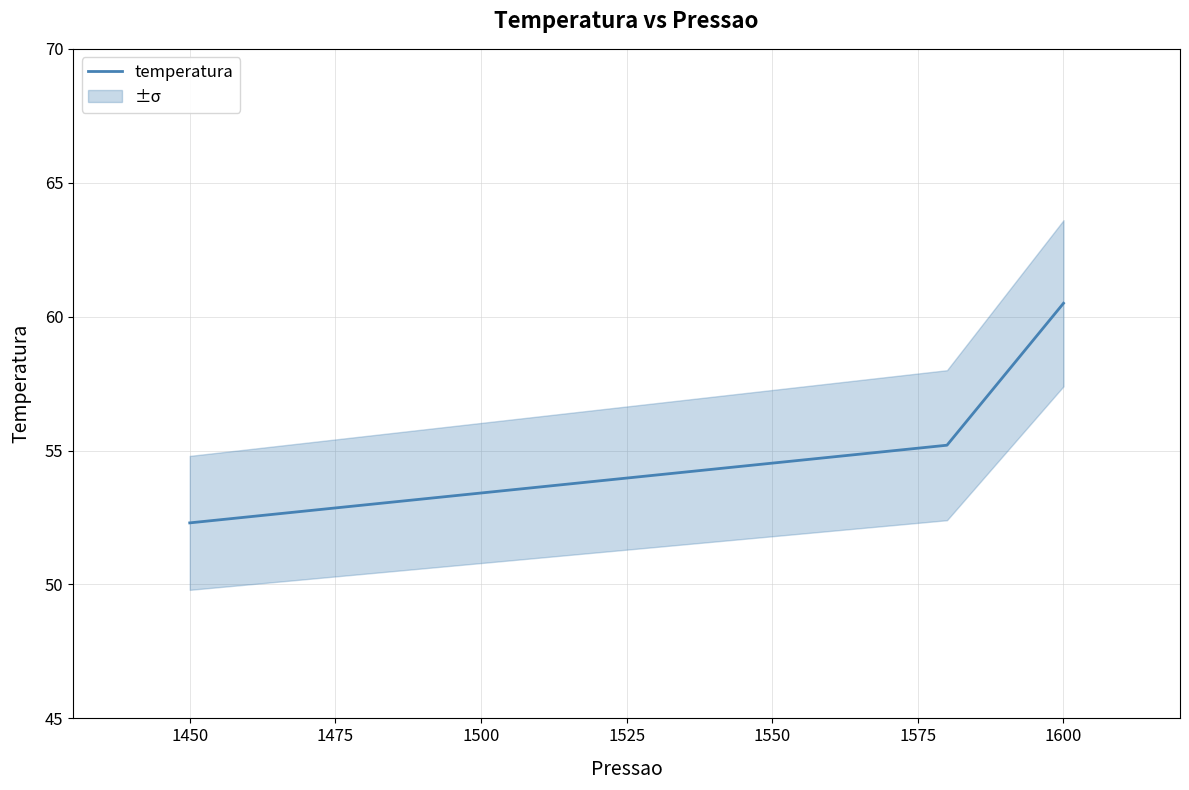

What is the greatest value displayed?

60.5